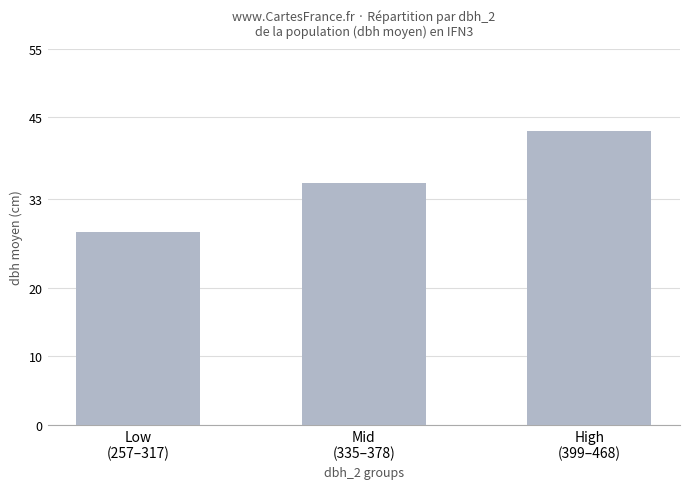

Where does the data first go above 35?

Mid
(335–378)